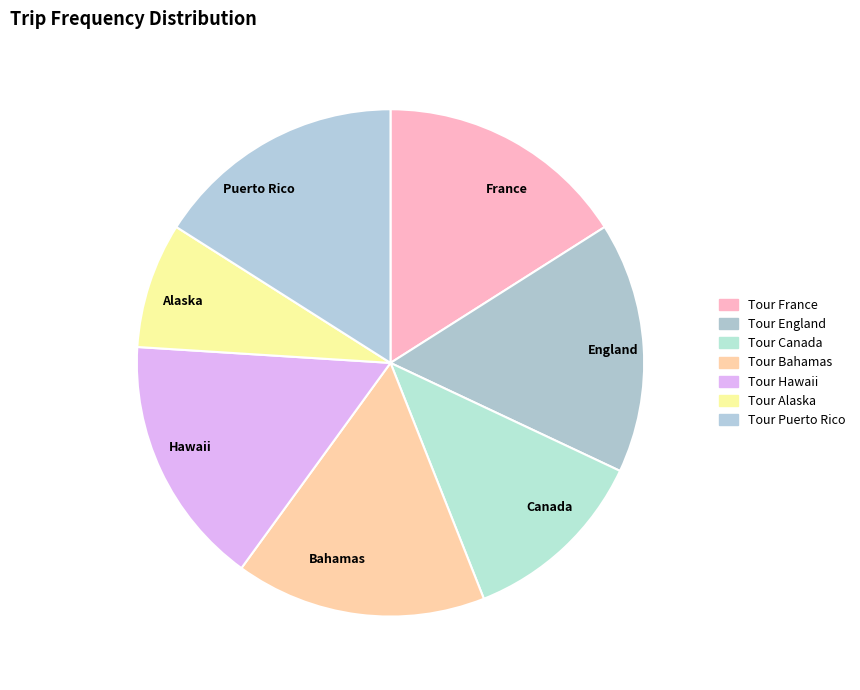

Is Puerto Rico the majority of the pie?

No